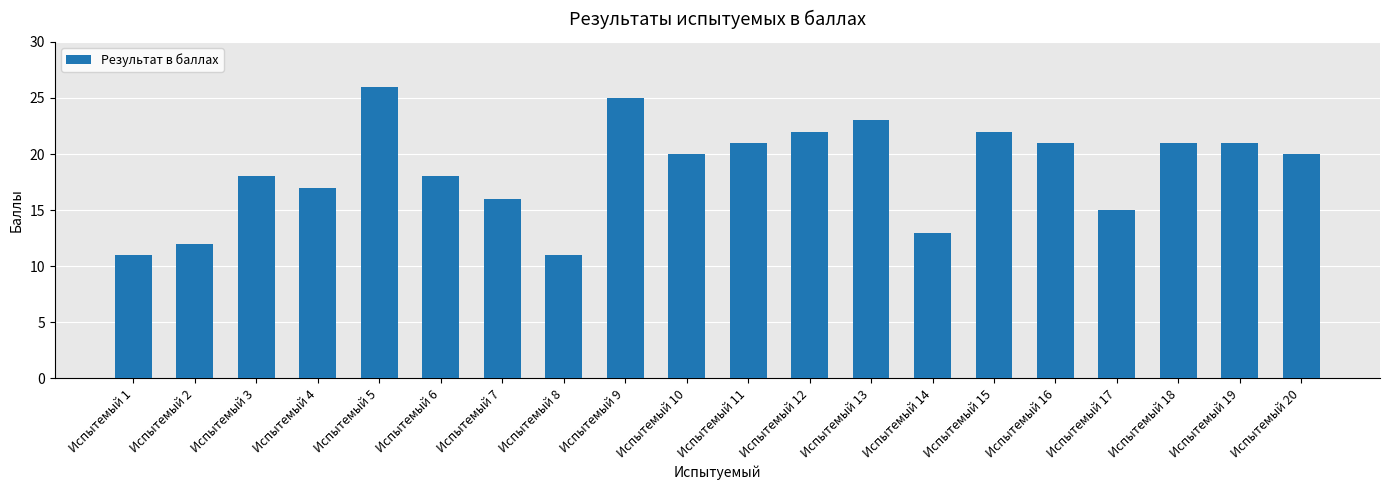

Between Испытемый 12 and Испытемый 18, which is larger?

Испытемый 12